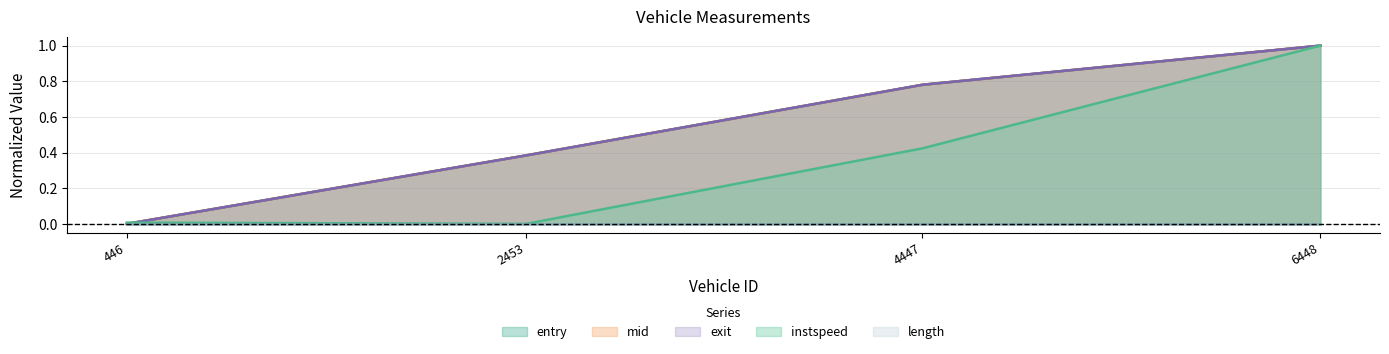

List the labels in order of mid value, largest first.

6448, 4447, 2453, 446